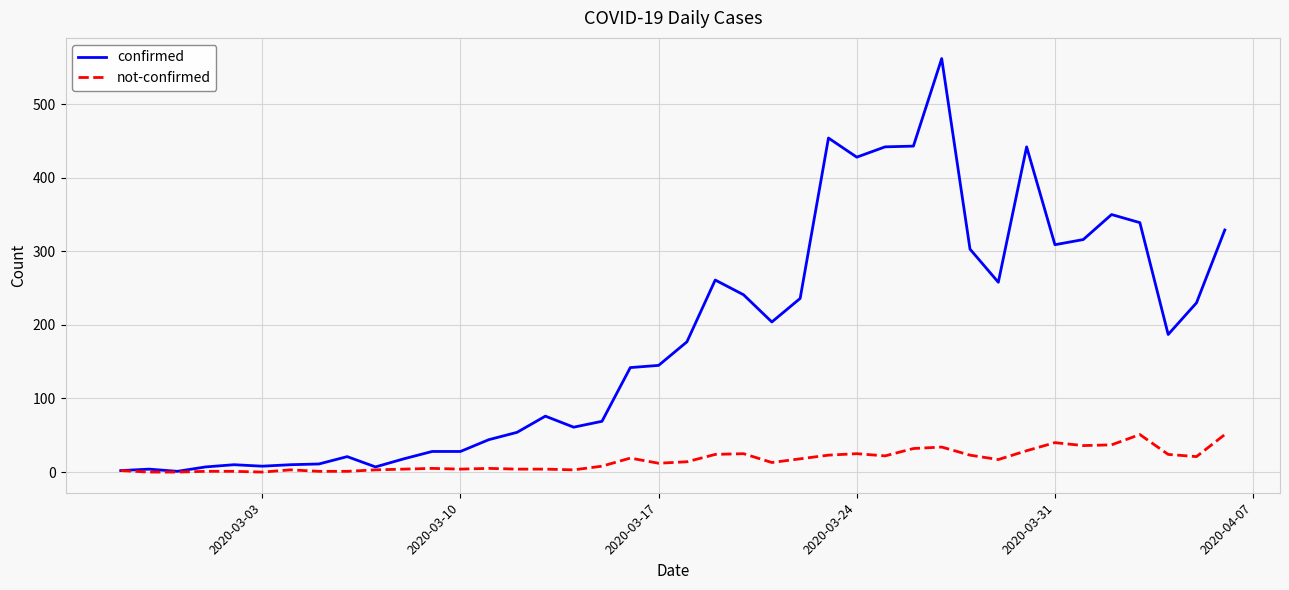

Which series has the largest range (max minus min)?

confirmed